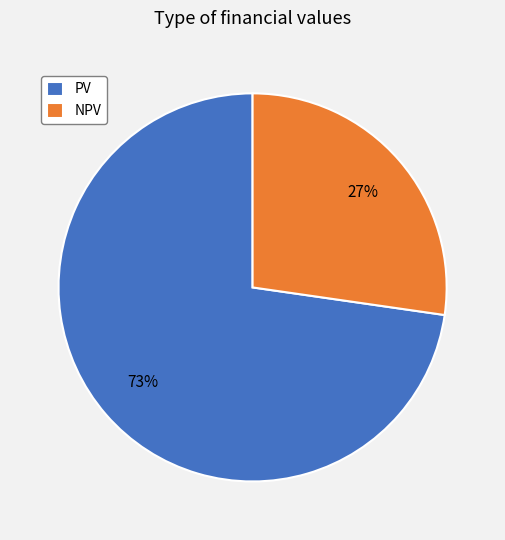

Is the sum of NPV and PV greater than half?

Yes